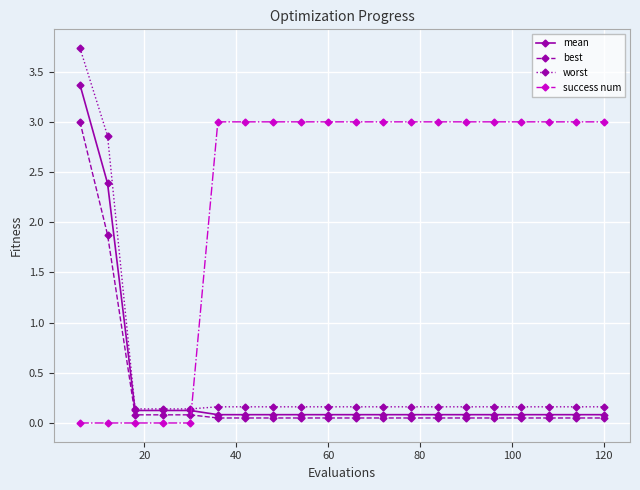

How many intersections are there between success num and worst?

1